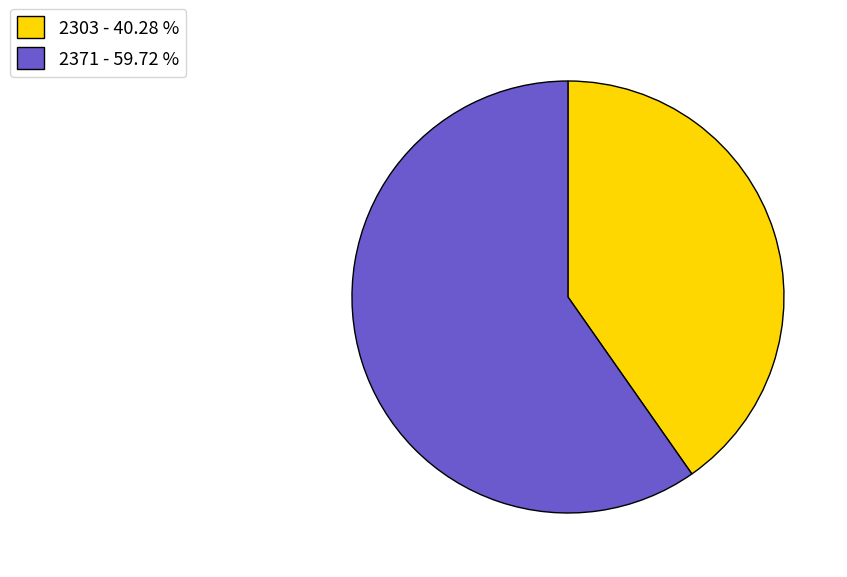

Combined, do 2371 - 59.72 % and 2303 - 40.28 % account for over 50%?

Yes